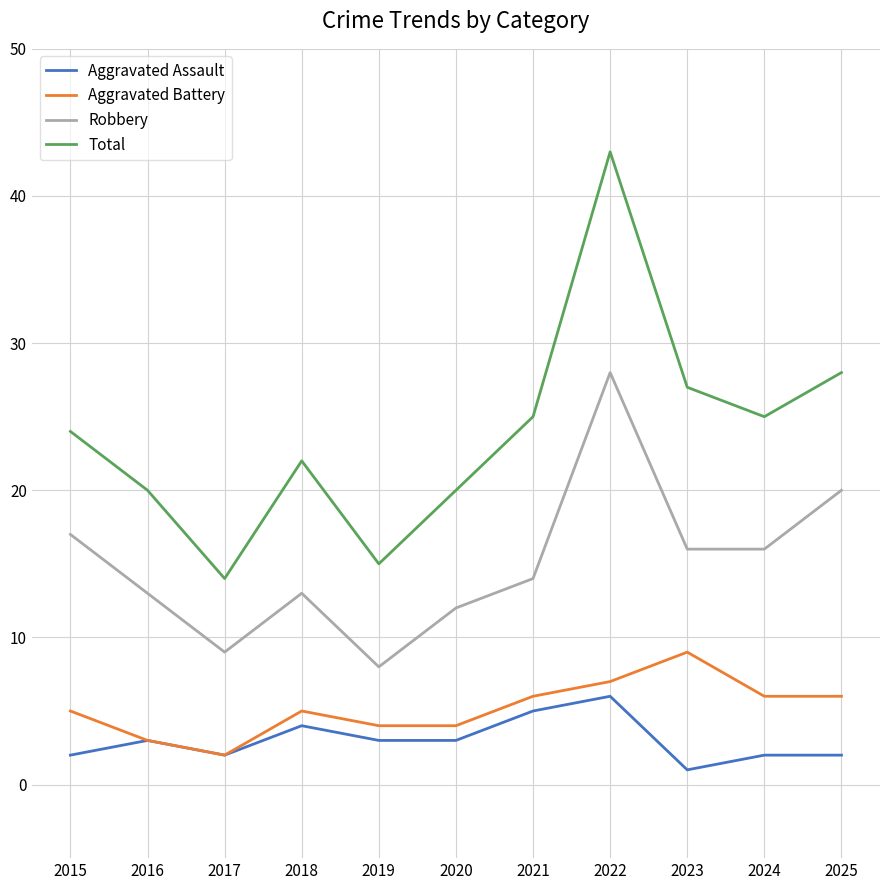

Is this an area chart (filled region under the line)?

No